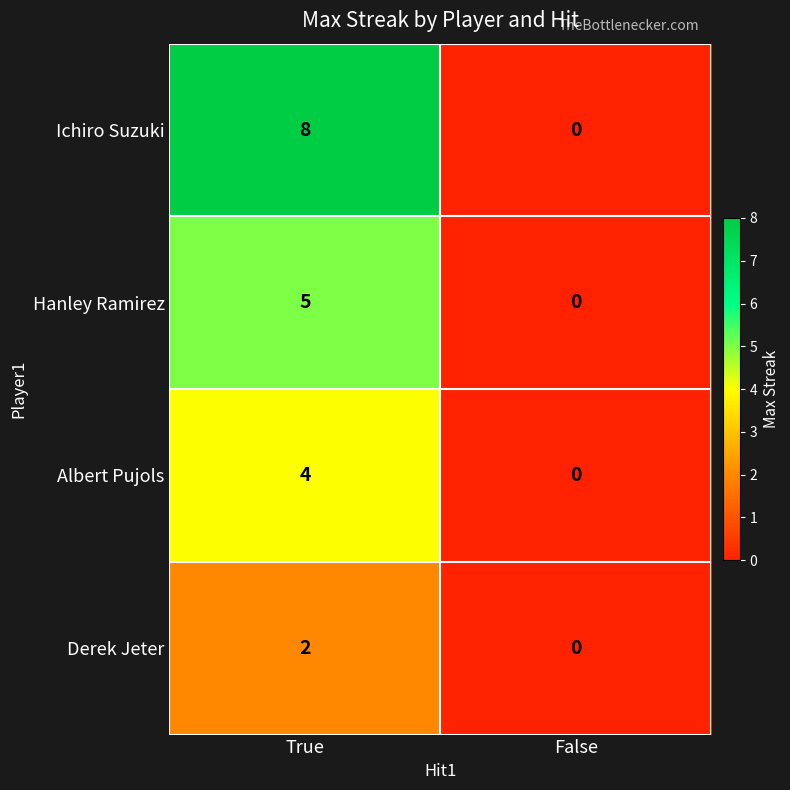

Which category has the highest value across all series?

True